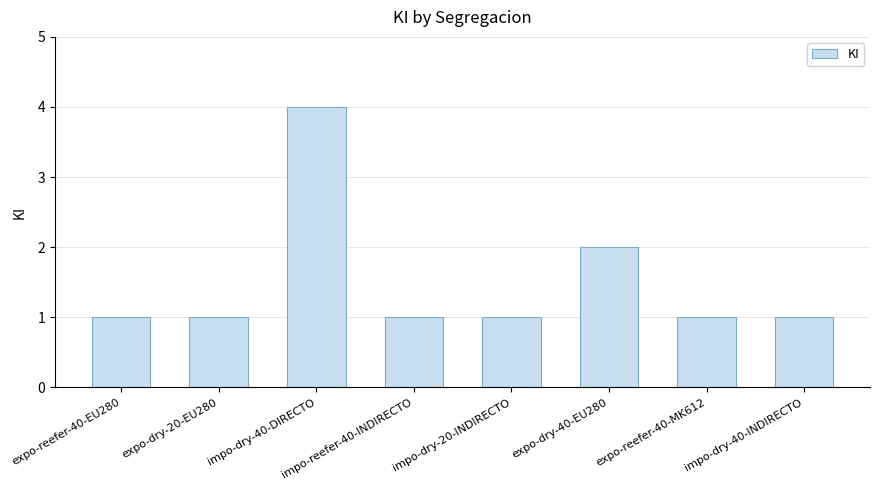

What is the difference between the maximum and minimum values?

3